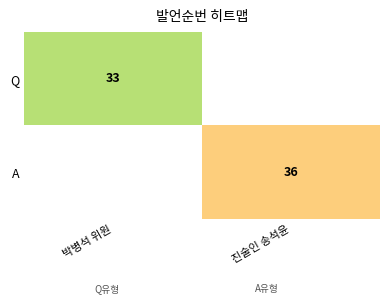

Is it true that A equals 64 at 진술인 송석윤?

False